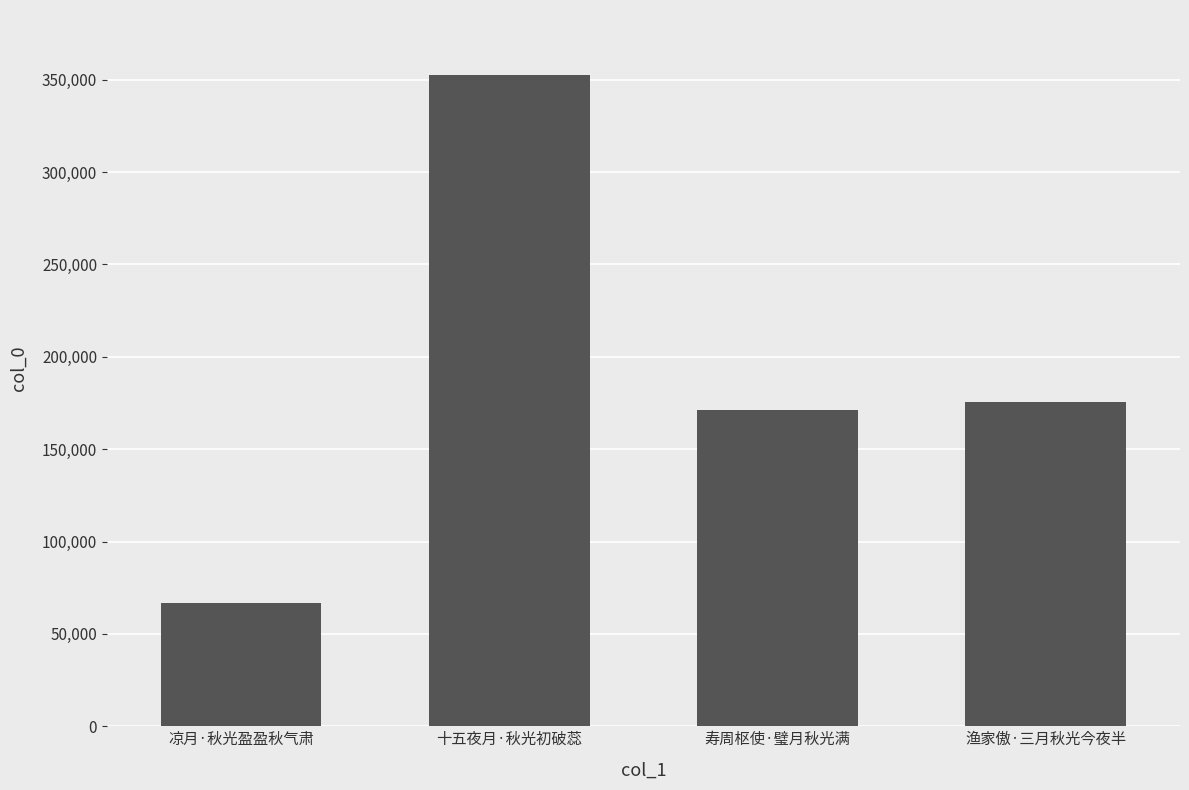

What position from the right is 凉月·秋光盈盈秋气肃?

4